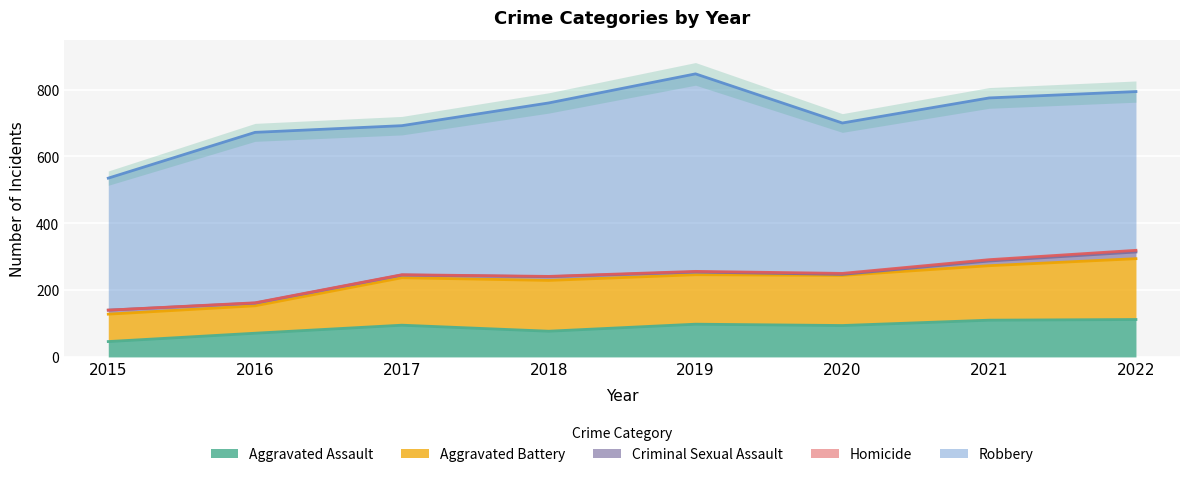

How many interior local valleys does the Criminal Sexual Assault series have?

1